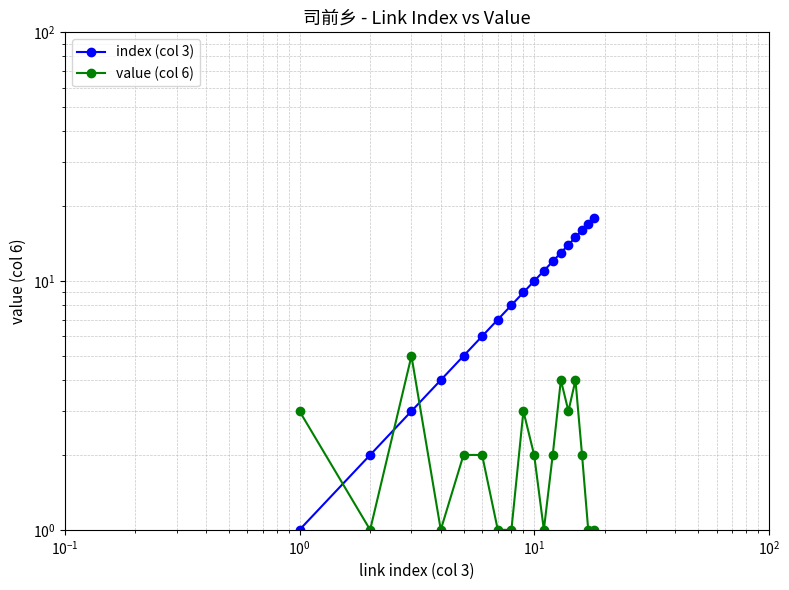

The value of value (col 6) at 14 is 3. True or false?

False